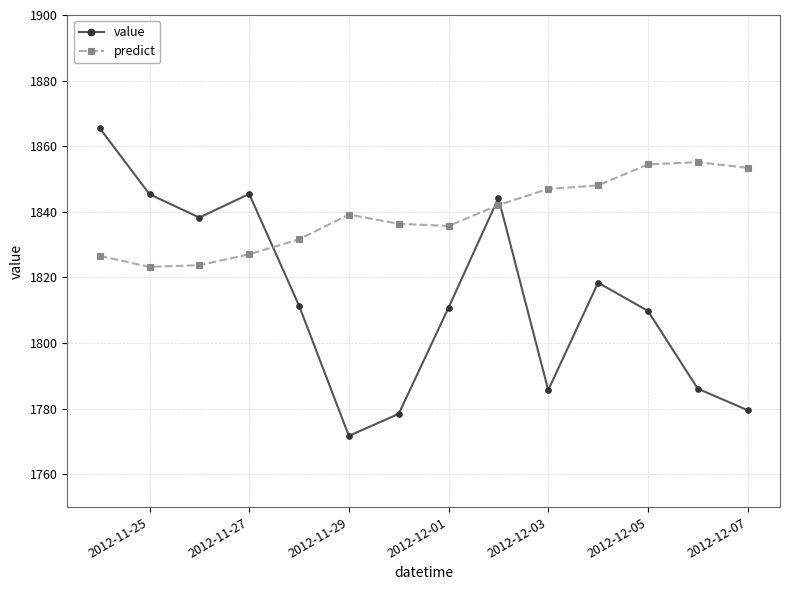

How many interior local peaks does the value series have?

3